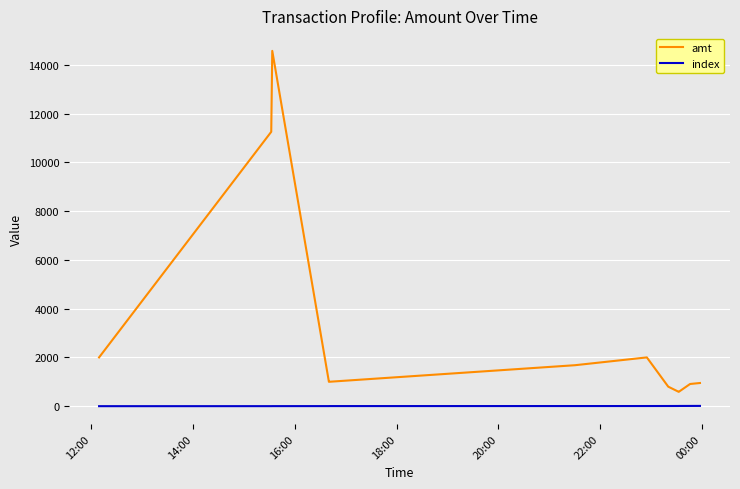

What is the sum of all index values?

66